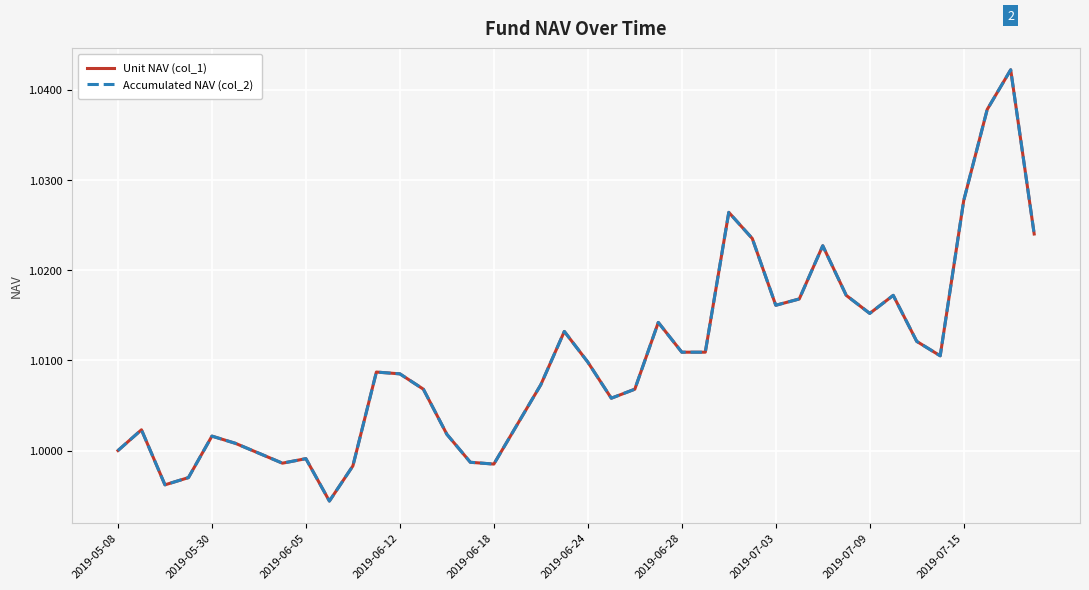

Does the chart have visible grid lines?

Yes